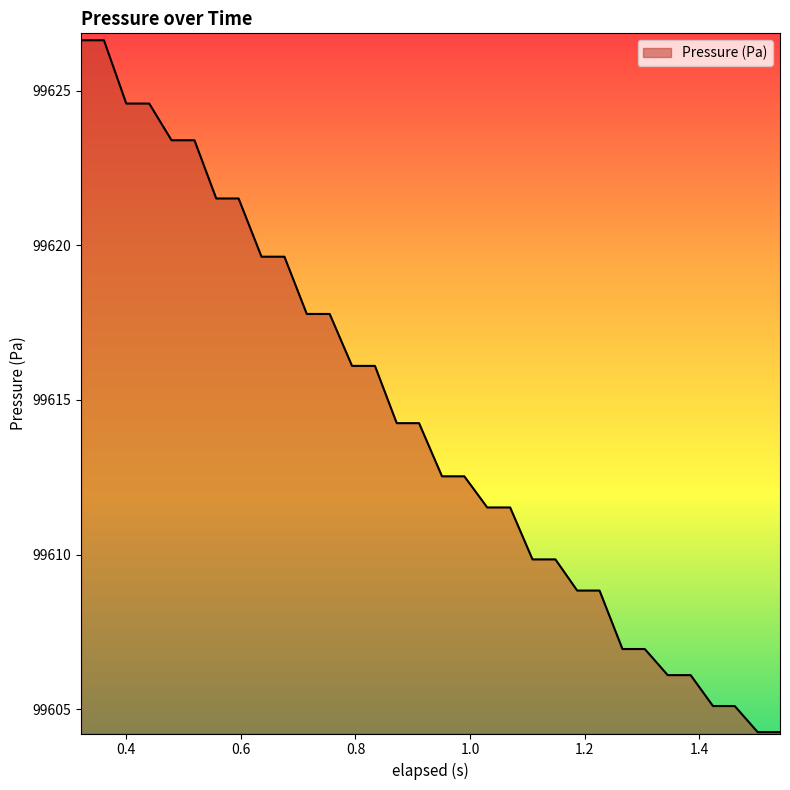

What is the maximum value shown in the chart?

99626.6